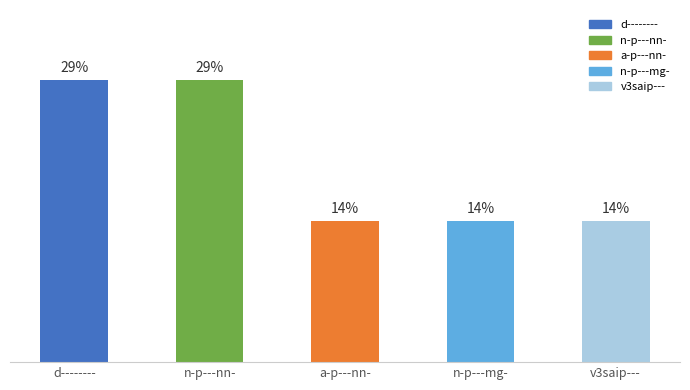

Rank the categories by value from lowest to highest.

a-p---nn-, n-p---mg-, v3saip---, d--------, n-p---nn-